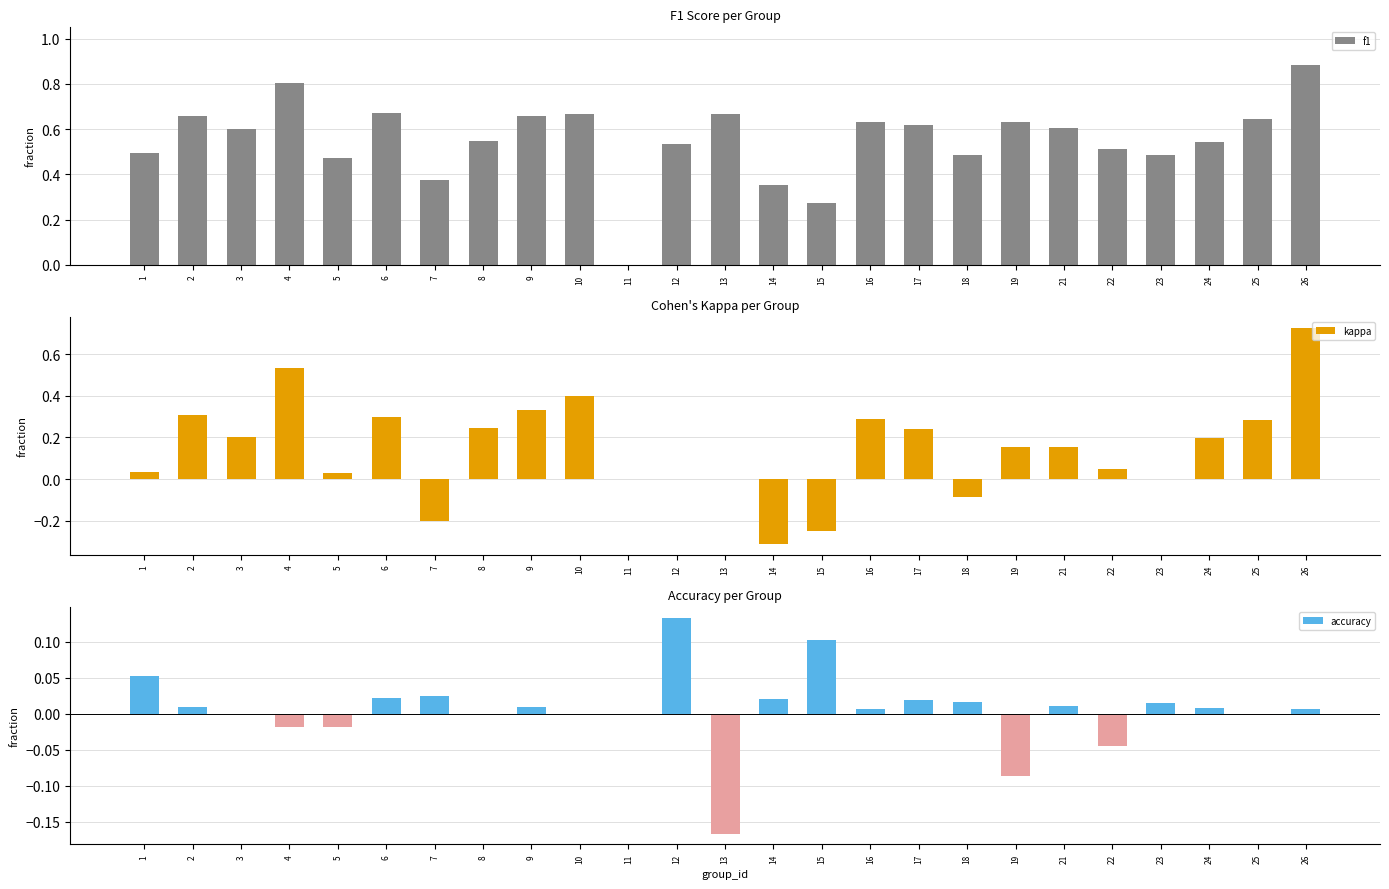

The f1 series shows 0.6 at 25. True or false?

True